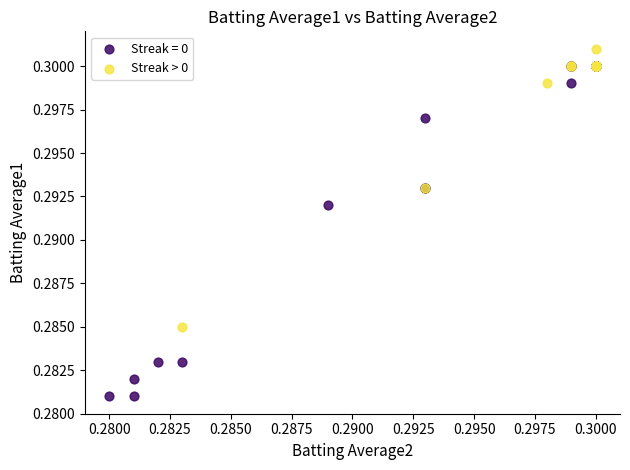

Which series contains the lowest Y value?

Streak = 0